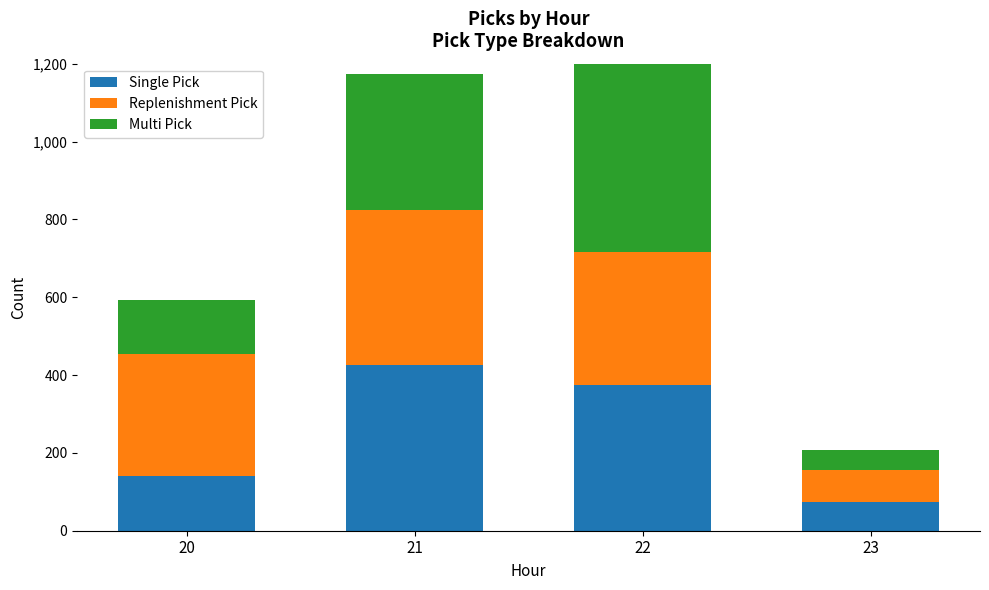

What is the value of the Replenishment Pick bar at the 2nd from the left?

398